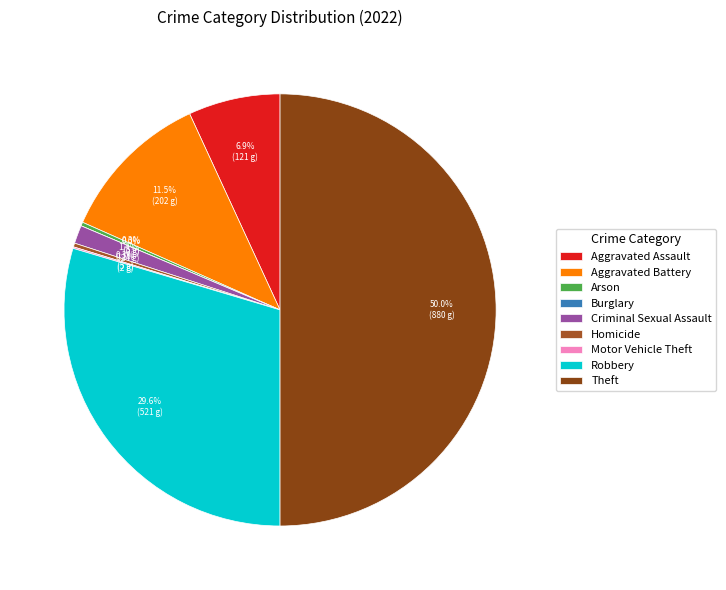

Approximately how many times larger is the value at Aggravated Assault compared to Arson?

24.2